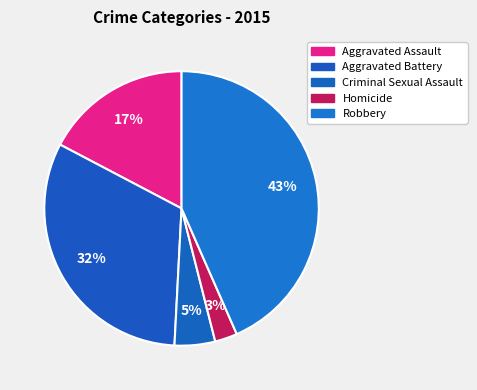

To the nearest percent, what portion does Aggravated Assault represent?

17%